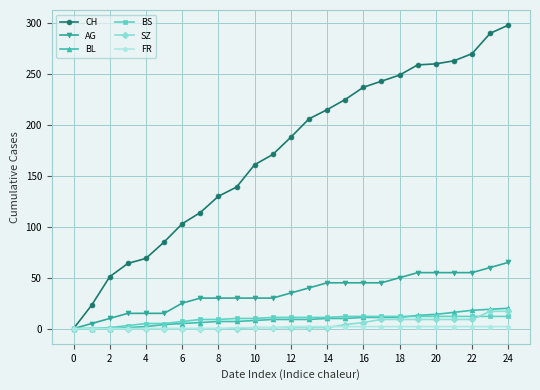

Which series has the largest total across all categories?

CH